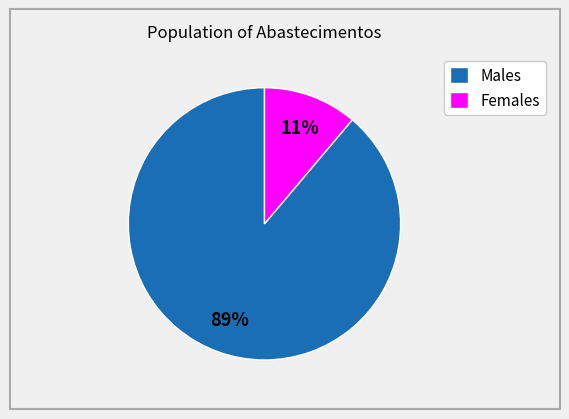

To the nearest percent, what portion does Males represent?

89%